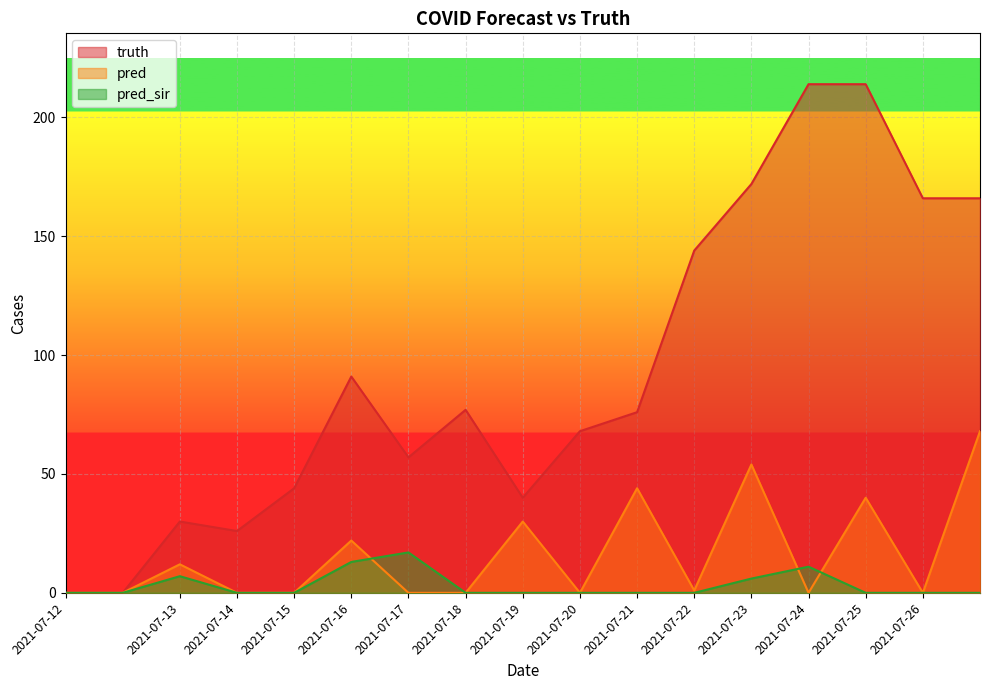

Reading left to right, what are all the values shown in this chart?

truth: 2021-07-12=0	2021-07-12=0	2021-07-13=30	2021-07-14=26	2021-07-15=44	2021-07-16=91	2021-07-17=57	2021-07-18=77	2021-07-19=40	2021-07-20=68	2021-07-21=76	2021-07-22=144	2021-07-23=172	2021-07-24=214	2021-07-25=214	2021-07-26=166	2021-07-26=166
pred: 2021-07-12=0	2021-07-12=0	2021-07-13=12	2021-07-14=0	2021-07-15=0	2021-07-16=22	2021-07-17=0	2021-07-18=0	2021-07-19=30	2021-07-20=0	2021-07-21=44	2021-07-22=1	2021-07-23=54	2021-07-24=0	2021-07-25=40	2021-07-26=0	2021-07-26=68
pred_sir: 2021-07-12=0	2021-07-12=0	2021-07-13=7	2021-07-14=0	2021-07-15=0	2021-07-16=13	2021-07-17=17	2021-07-18=0	2021-07-19=0	2021-07-20=0	2021-07-21=0	2021-07-22=0	2021-07-23=6	2021-07-24=11	2021-07-25=0	2021-07-26=0	2021-07-26=0